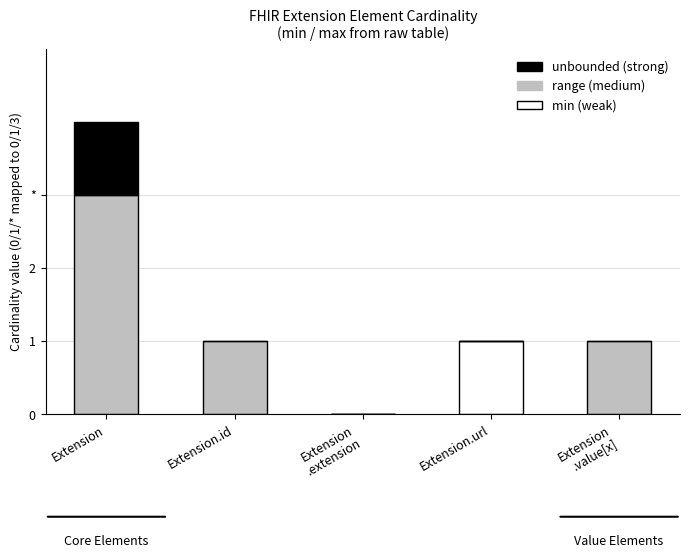

Does the chart contain stacked bars?

Yes